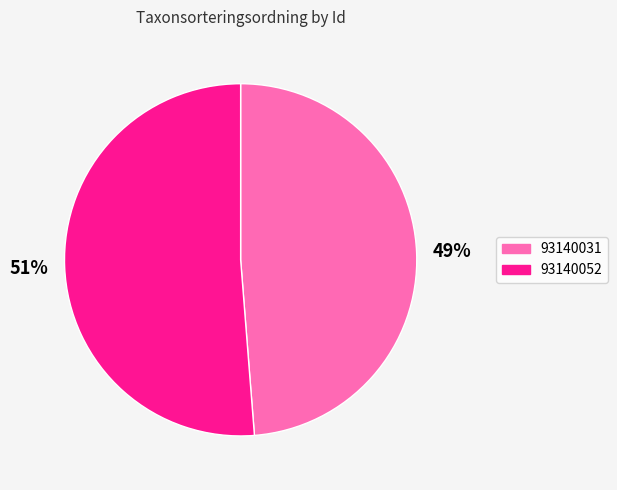

Which category has the smallest portion of the pie?

93140031